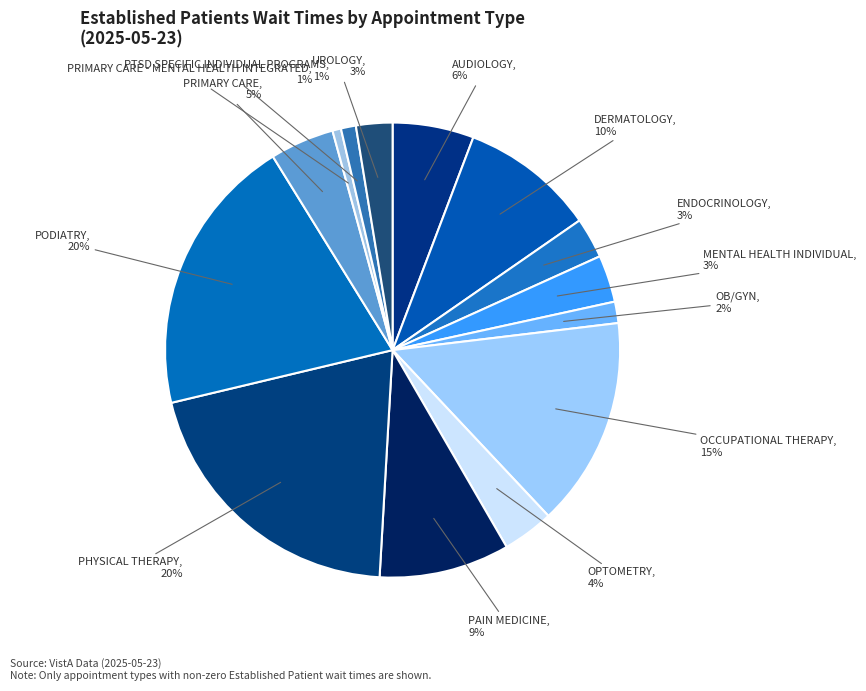

Is there a majority slice in this chart?

No